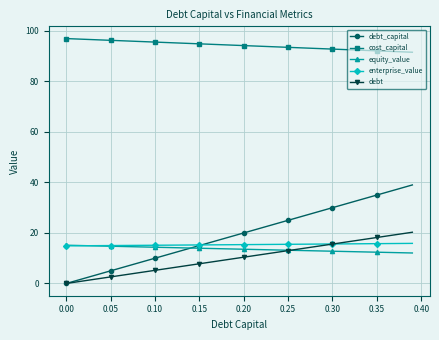

What is the lowest value of the enterprise_value series?

14.9